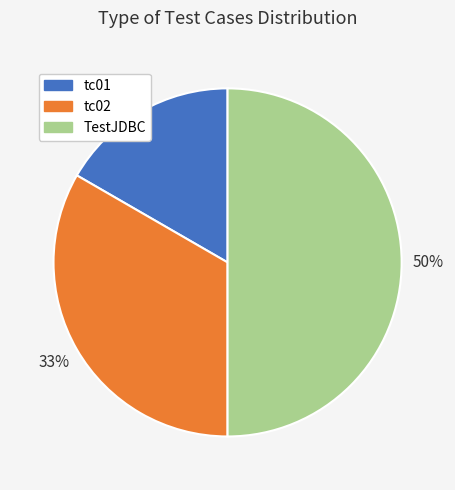

Does tc01 account for over 50% of the chart?

No